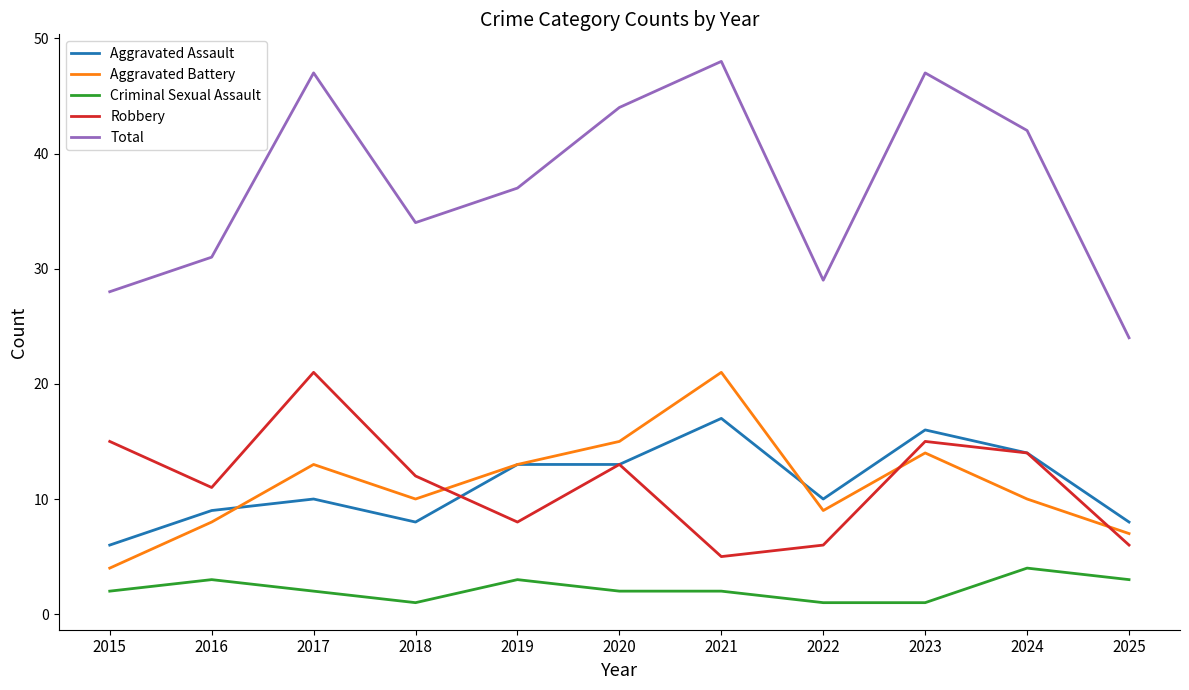

True or false: Criminal Sexual Assault and Aggravated Assault intersect in this chart.

False